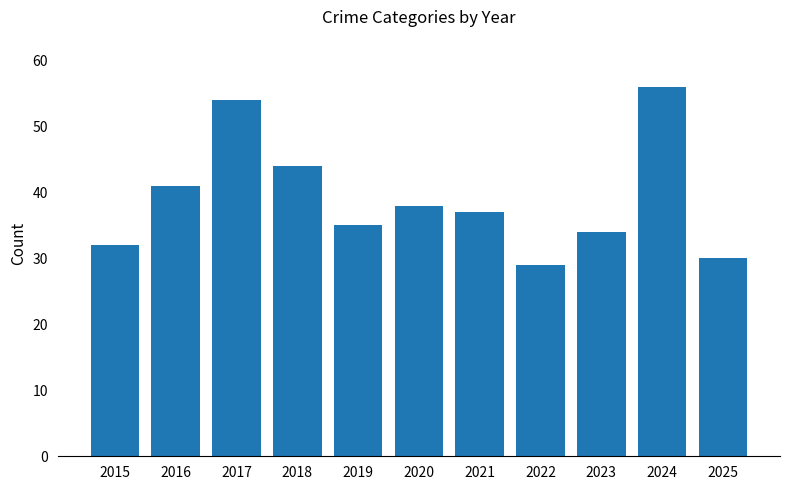

Where is the data nearest to the value 42?

2016